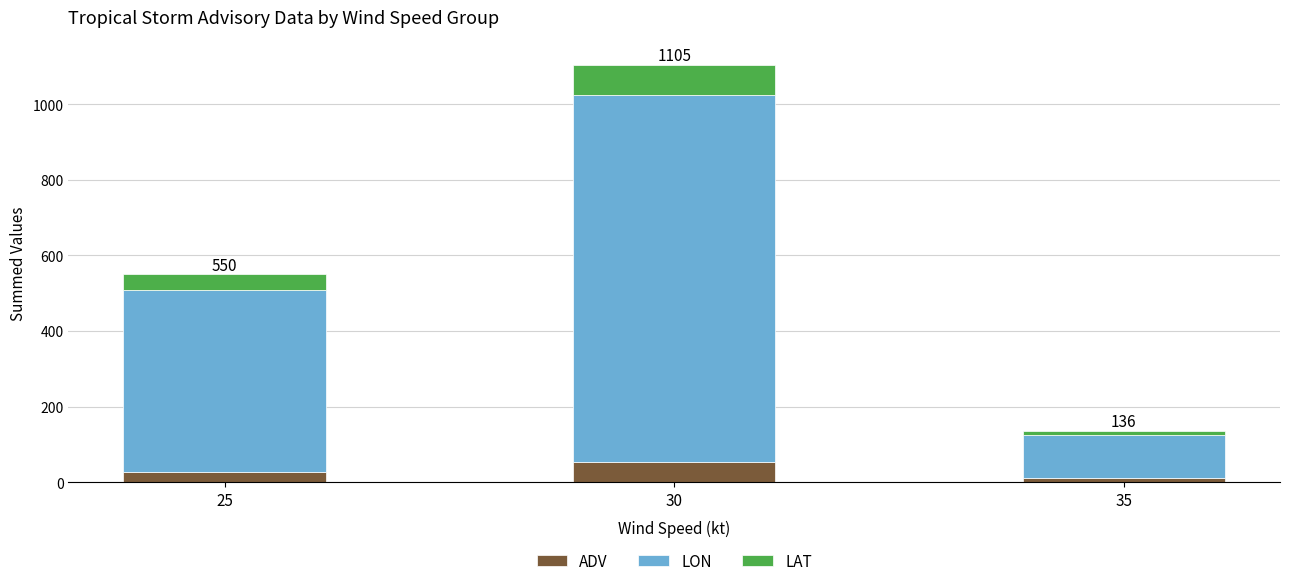

What is the difference between the maximum and second lowest values in the ADV series?

27.0